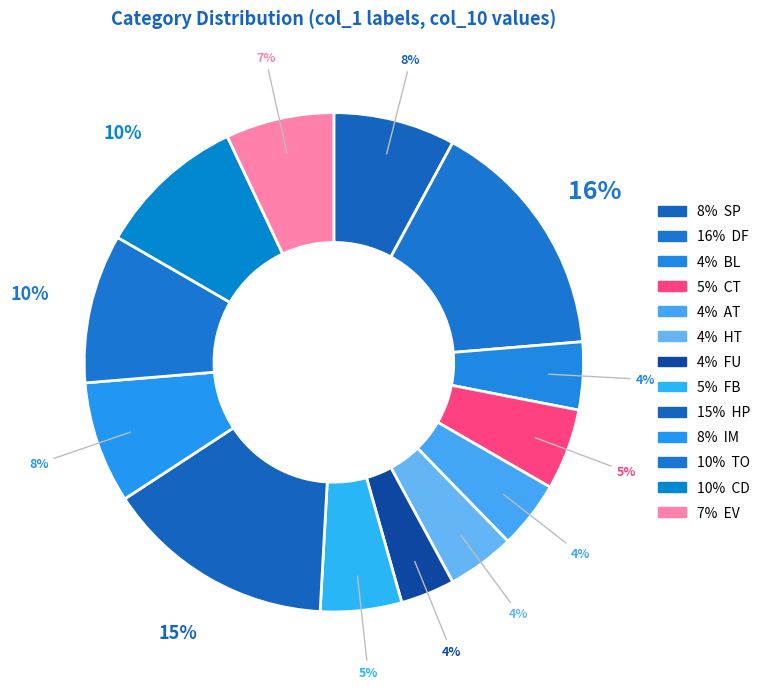

Count the number of slices in the pie.

13